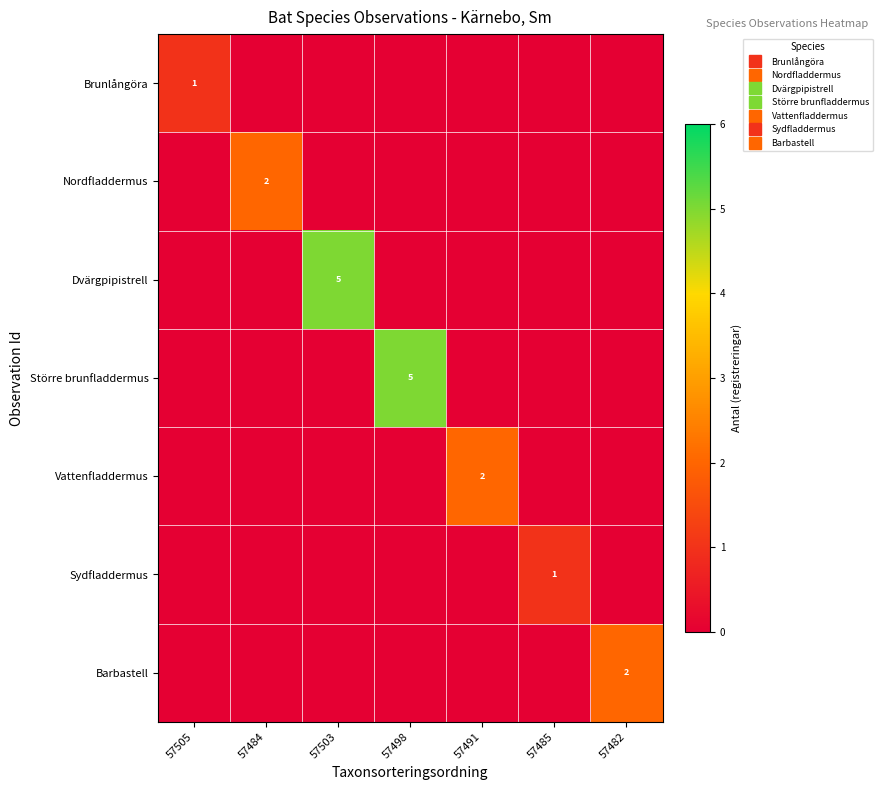

The Brunlångöra series shows 0 at 57491. True or false?

True